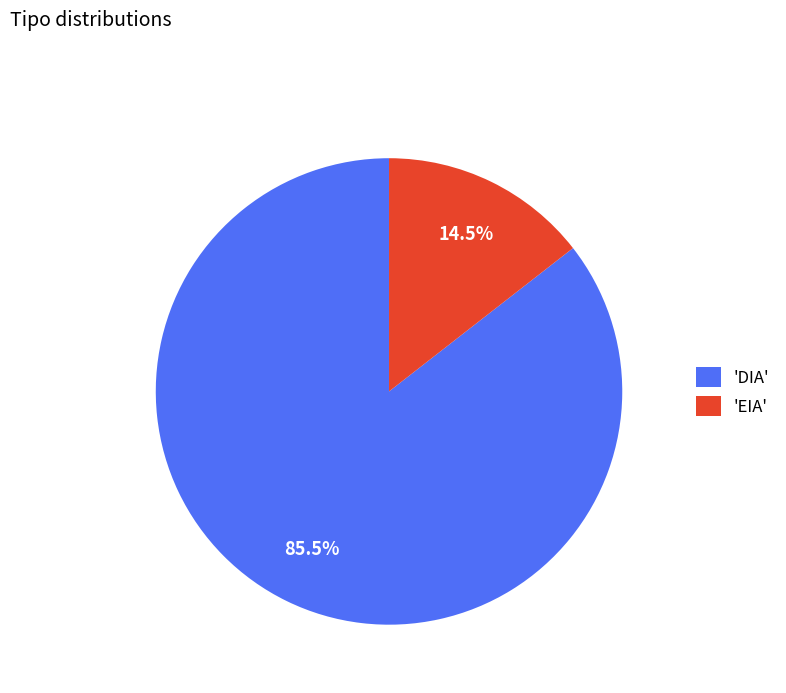

To the nearest percent, what is the difference between the largest and smallest slice percentages?

71%